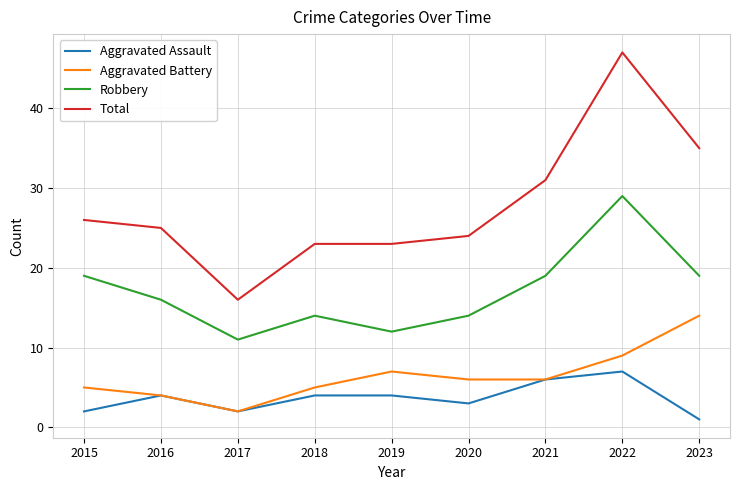

Reading left to right, extract all data points from this chart.

Aggravated Assault: 2015=2	2016=4	2017=2	2018=4	2019=4	2020=3	2021=6	2022=7	2023=1
Aggravated Battery: 2015=5	2016=4	2017=2	2018=5	2019=7	2020=6	2021=6	2022=9	2023=14
Robbery: 2015=19	2016=16	2017=11	2018=14	2019=12	2020=14	2021=19	2022=29	2023=19
Total: 2015=26	2016=25	2017=16	2018=23	2019=23	2020=24	2021=31	2022=47	2023=35